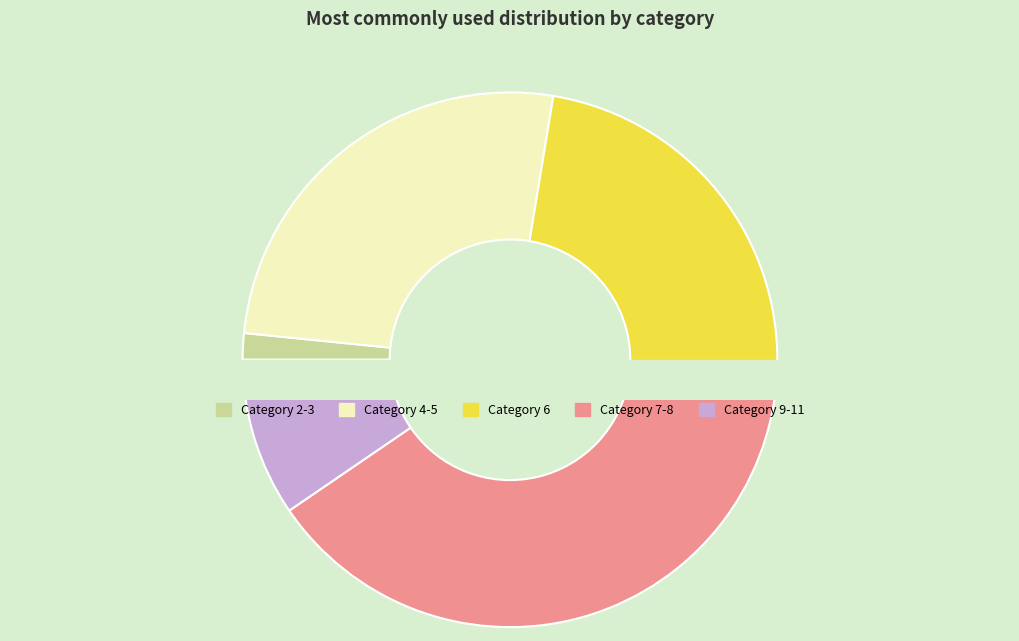

To the nearest percent, what is the difference between the 5 and 6 slice percentages?

5%